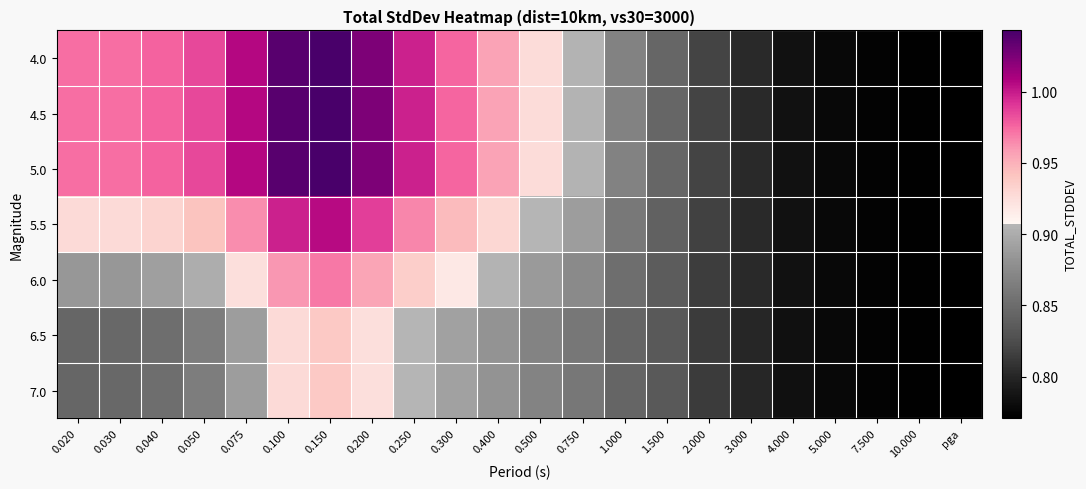

Which series has the largest total across all categories?

4.0